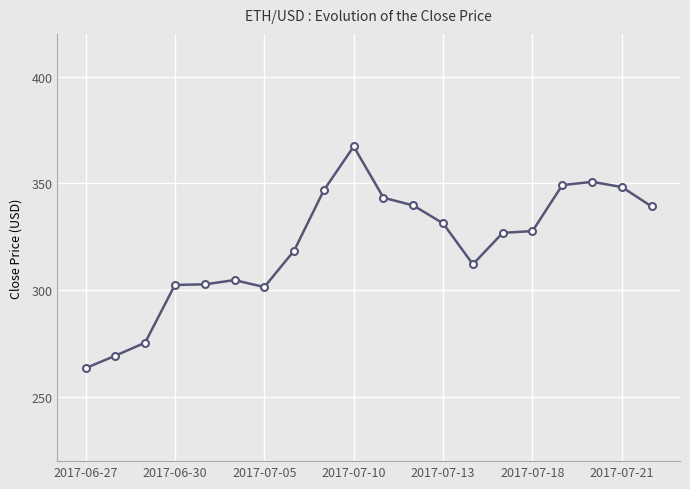

What is the value of the 1st point from the left?

263.5